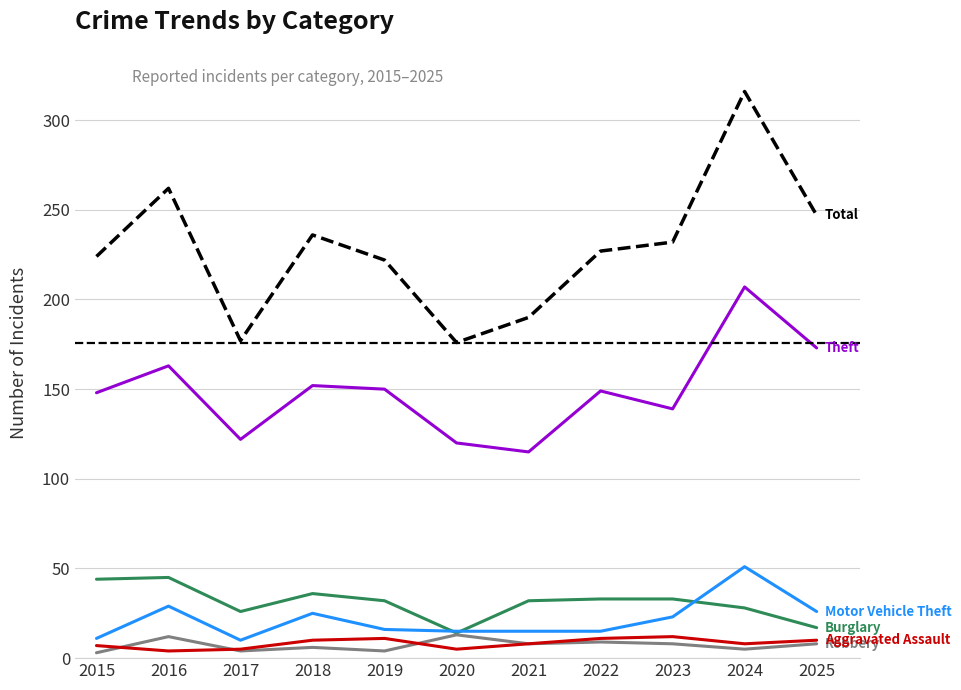

At which category is the sum across all series the highest?

2024